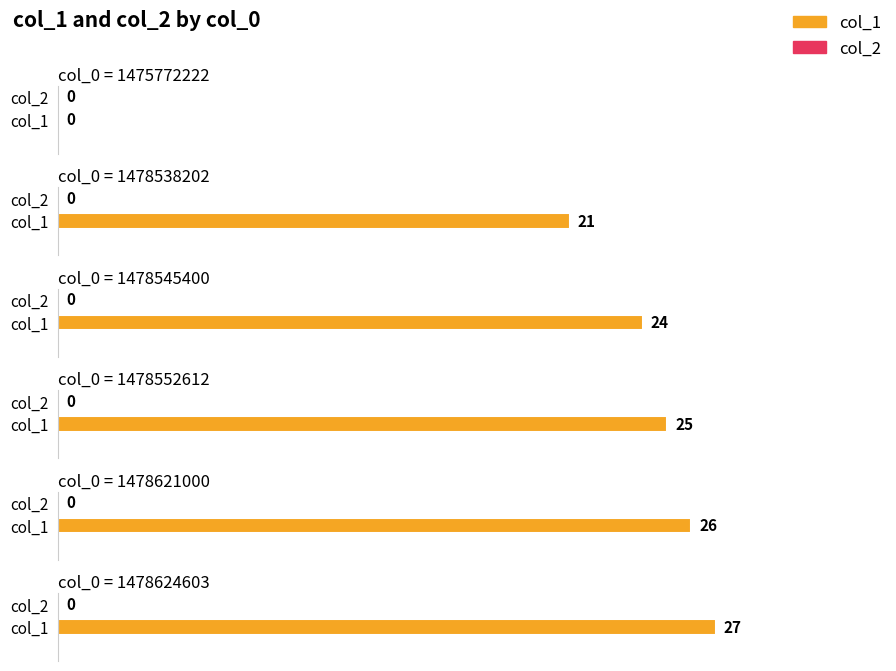

Which category has the highest value across all series?

1478624603